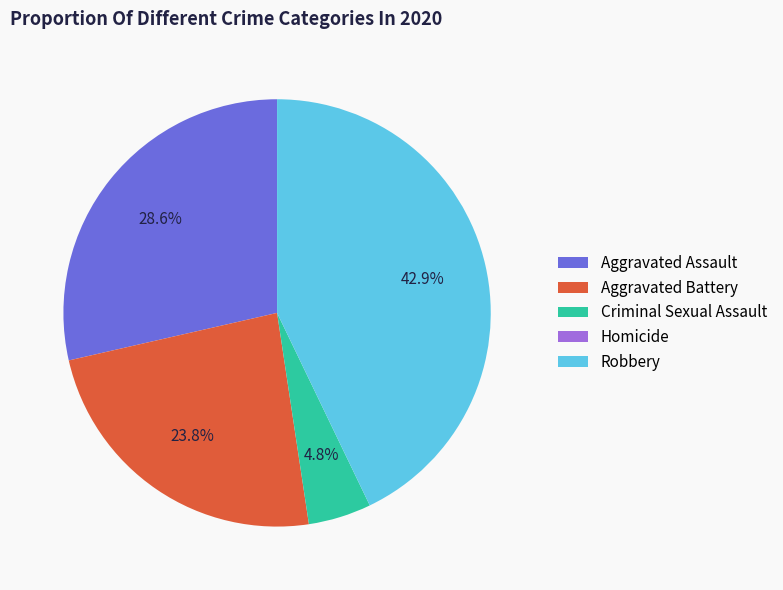

Is Aggravated Battery the majority of the pie?

No